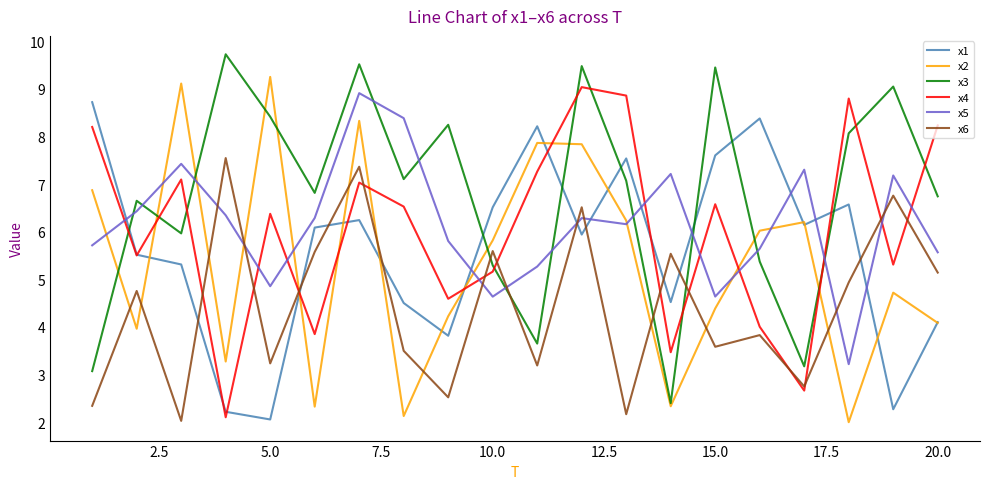

Which series ends up on top after the final intersection of x3 and x5?

x3